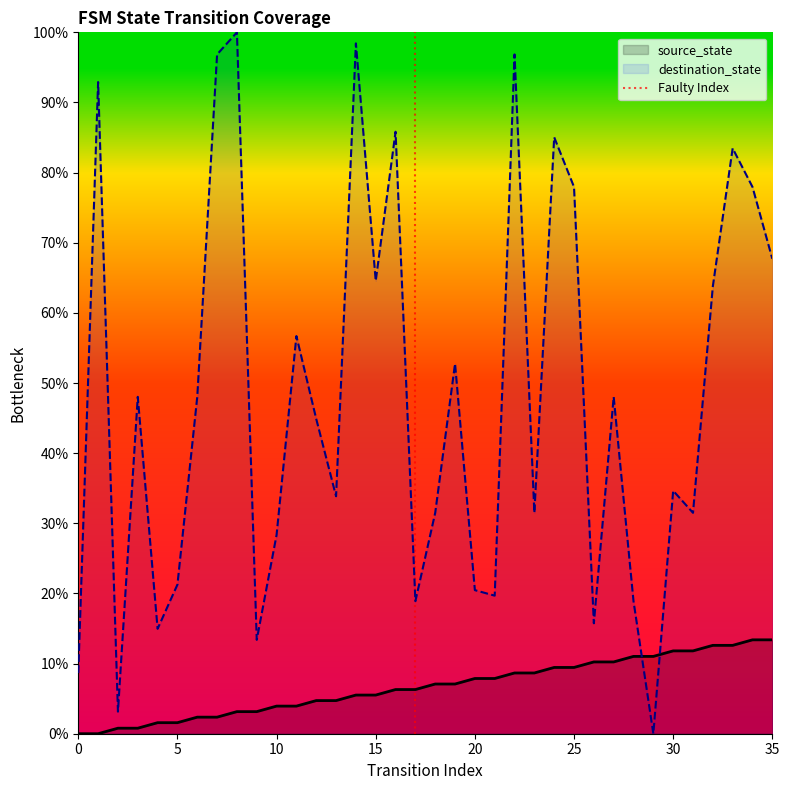

What is the change in value from 0 to 5?

+1